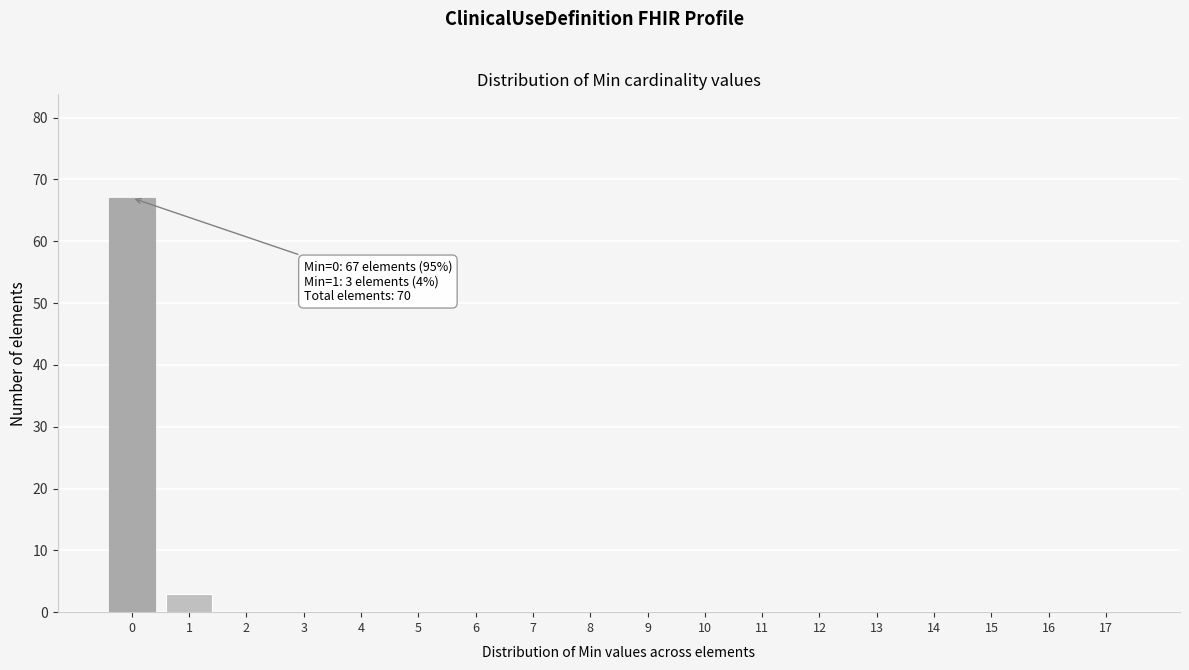

Reading right to left, list all the values displayed in this chart.

17=0	16=0	15=0	14=0	13=0	12=0	11=0	10=0	9=0	8=0	7=0	6=0	5=0	4=0	3=0	2=0	1=3	0=67